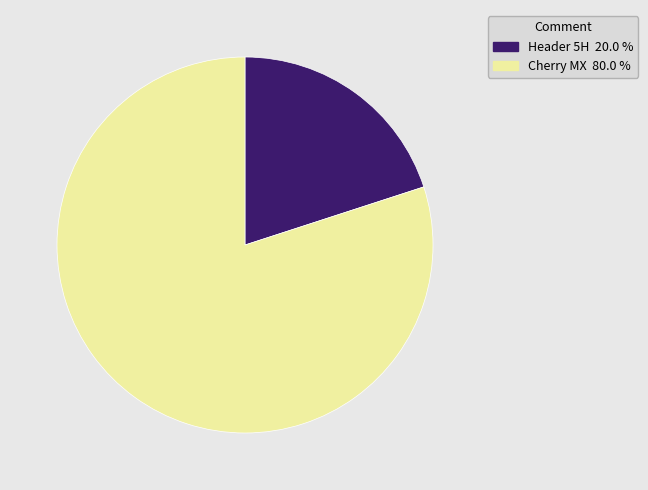

Which slice represents more than half of the pie?

Cherry MX